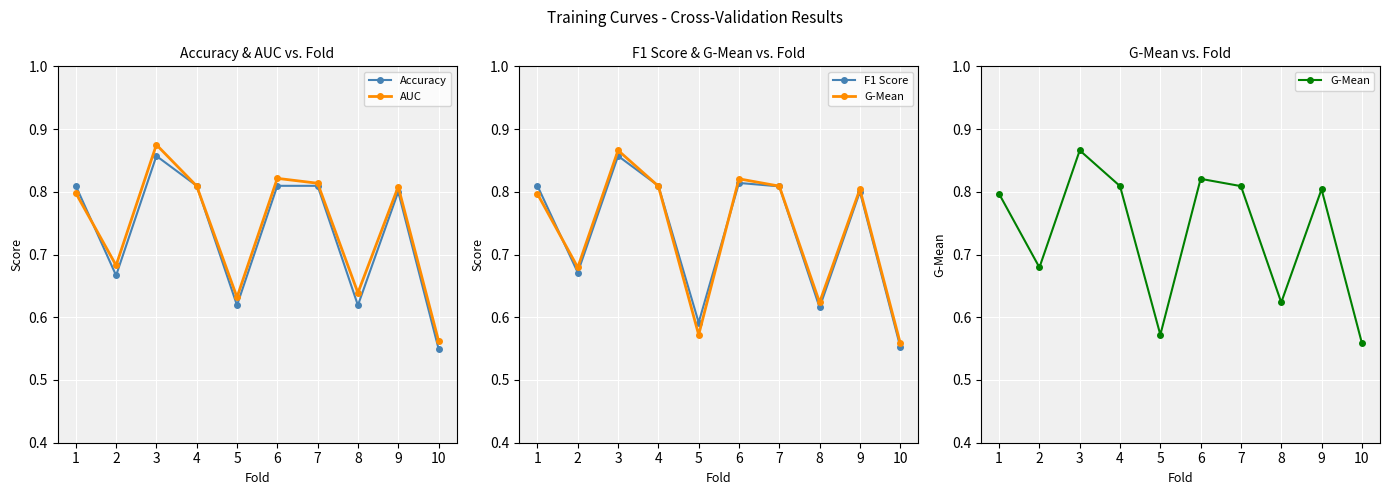

True or false: Accuracy has more than 2 points higher than both neighbors.

False